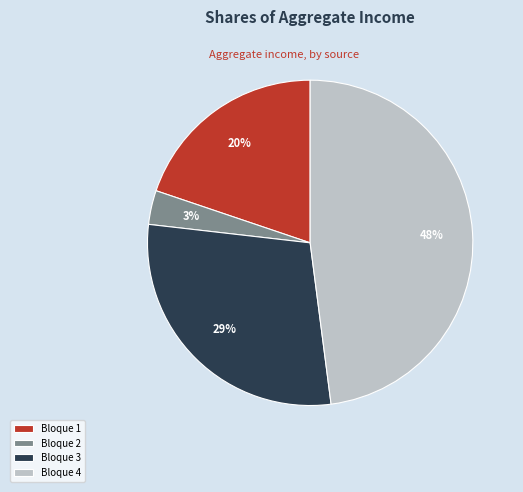

To the nearest percent, what is the average slice percentage?

25%